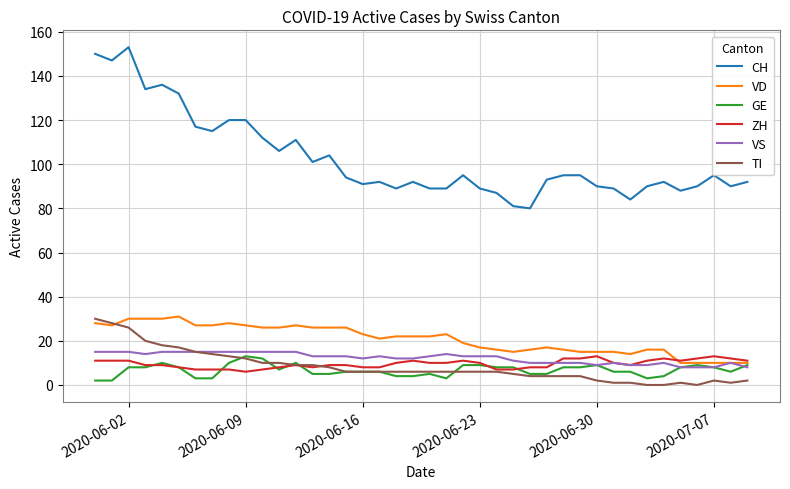

Does the chart have visible grid lines?

Yes